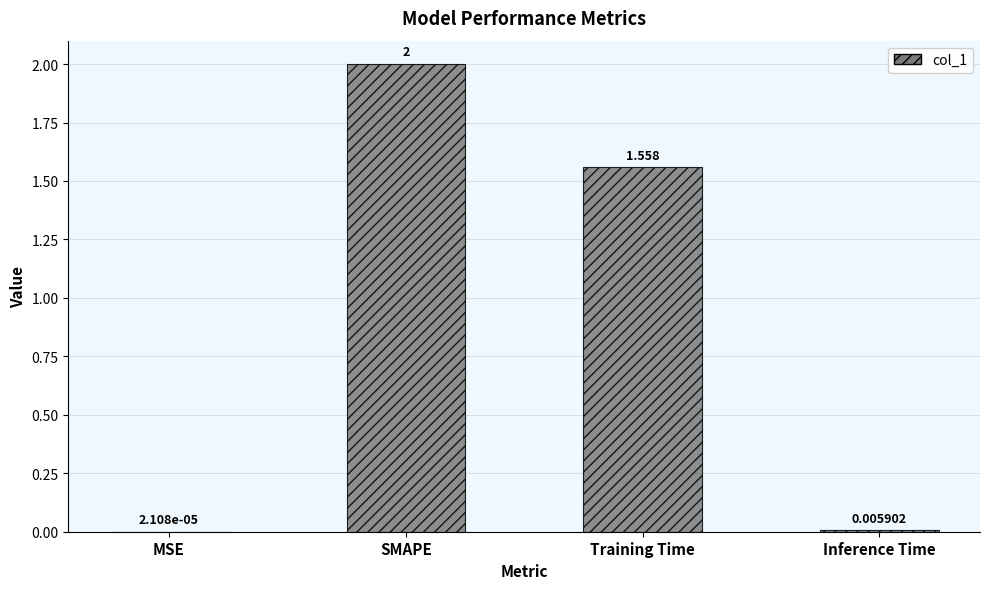

What is the average value?

0.9